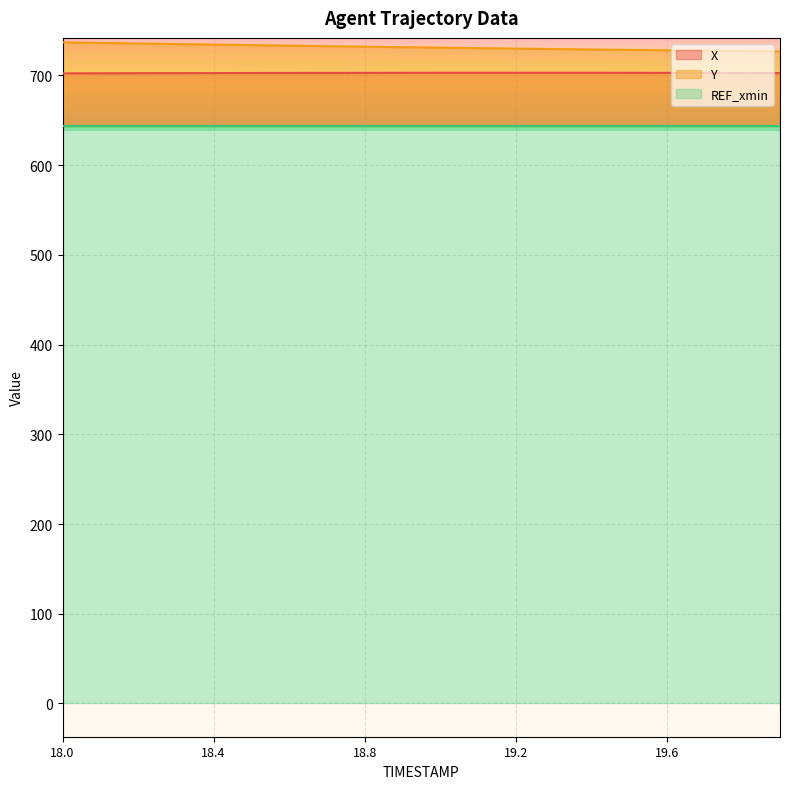

Which category has the highest value in the Y series?

18.0